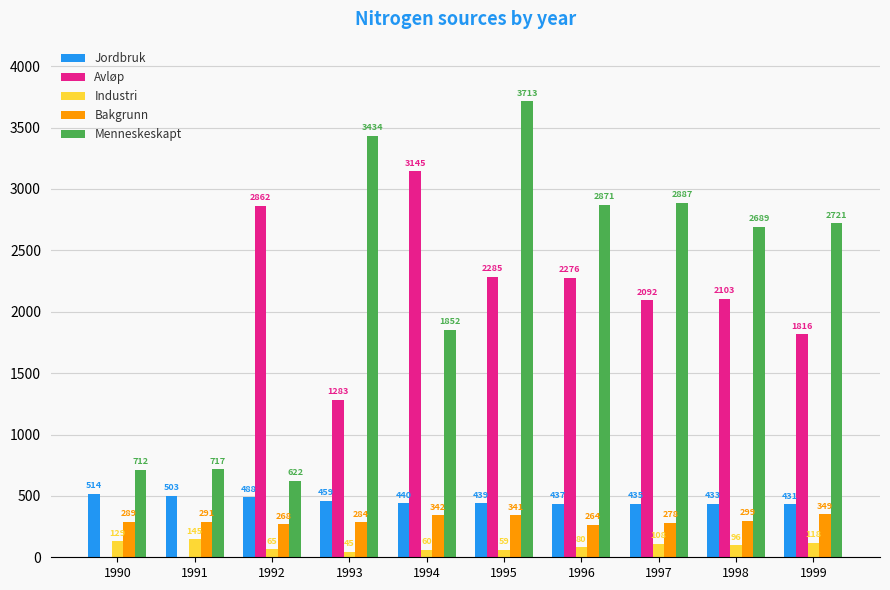

Reading right to left, list all the values displayed in this chart.

Jordbruk: 1999=431	1998=433	1997=435	1996=437	1995=439	1994=440	1993=459	1992=488	1991=503	1990=514
Avløp: 1999=1816	1998=2103	1997=2092	1996=2276	1995=2285	1994=3145	1993=1283	1992=2862	1991=0	1990=0
Industri: 1999=118	1998=96	1997=108	1996=80	1995=59	1994=60	1993=45	1992=65	1991=145	1990=129
Bakgrunn: 1999=349	1998=299	1997=278	1996=264	1995=341	1994=342	1993=284	1992=268	1991=291	1990=289
Menneskeskapt: 1999=2721	1998=2689	1997=2887	1996=2871	1995=3713	1994=1852	1993=3434	1992=622	1991=717	1990=712